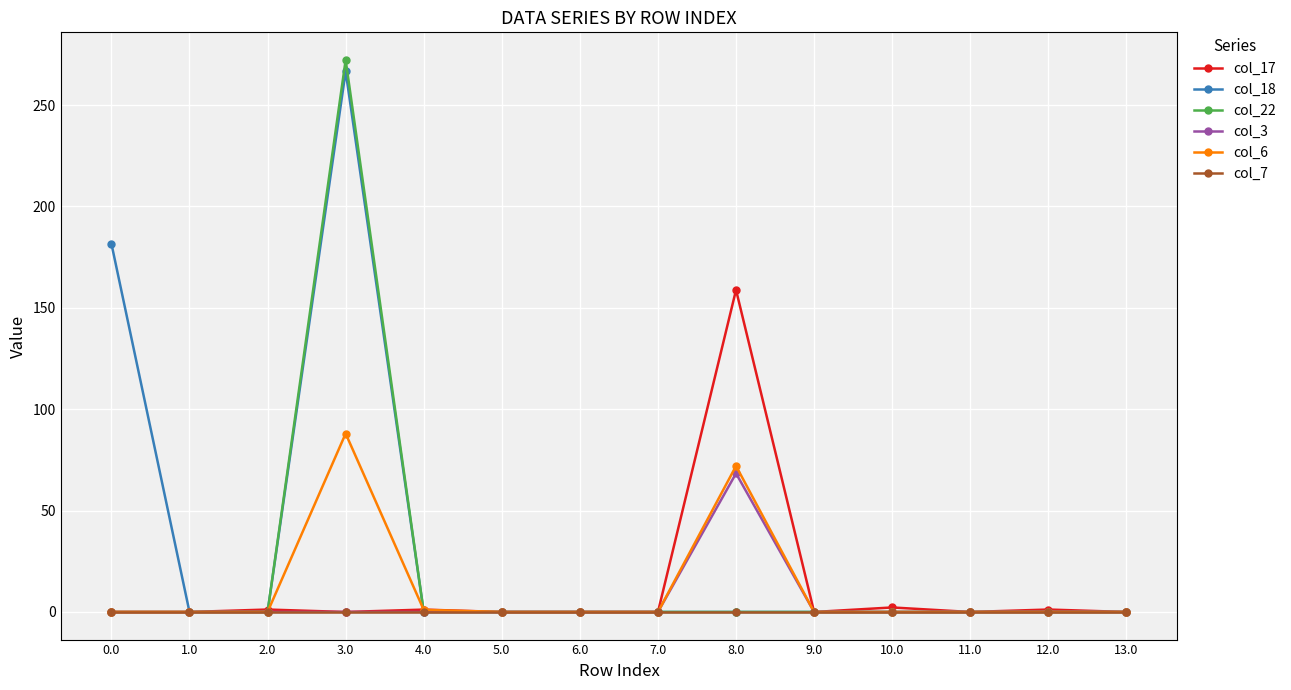

Which series changed the most between 0.0 and 13.0?

col_18